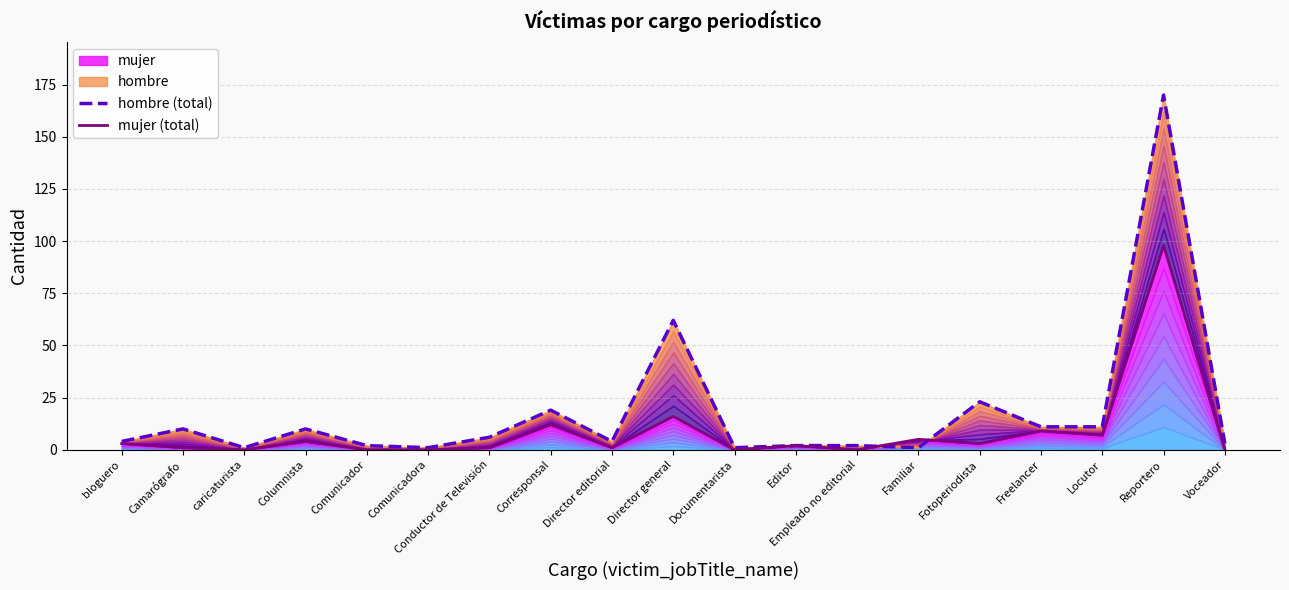

Reading right to left, list all the values displayed in this chart.

hombre (total): 3	170	11	11	23	1	2	2	1	62	4	19	6	1	2	10	1	10	4
mujer (total): 0	98	7	9	3	5	0	2	0	16	1	12	1	0	0	4	0	1	3